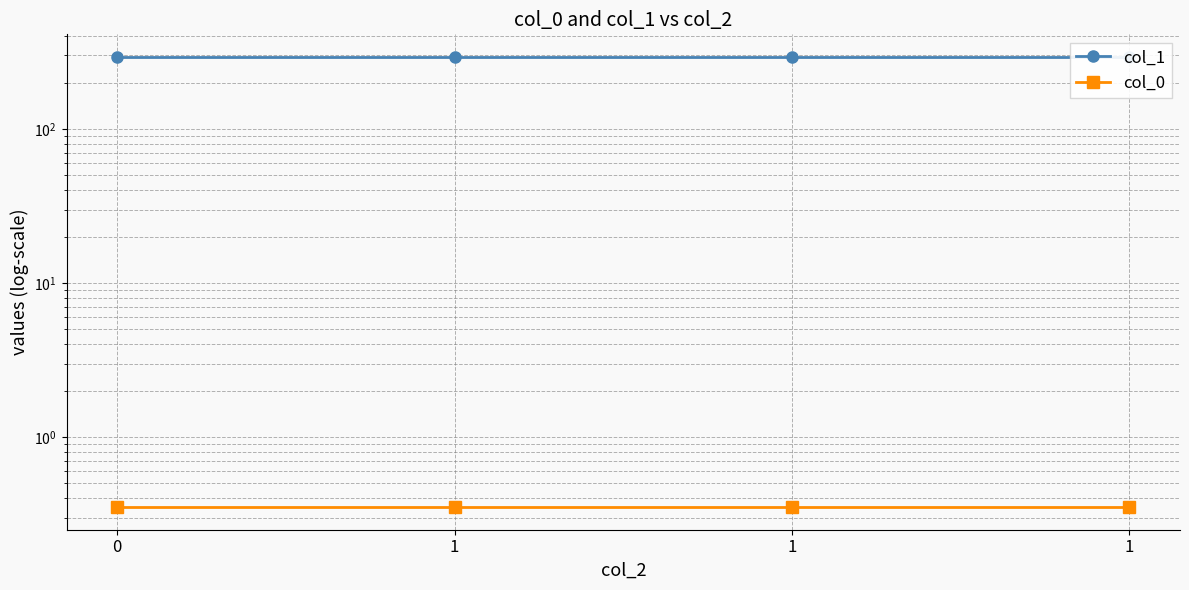

Reading left to right, transcribe all the data shown in this chart.

col_1: 294.0	294.0	294.0	294.0
col_0: 0.4	0.4	0.4	0.4